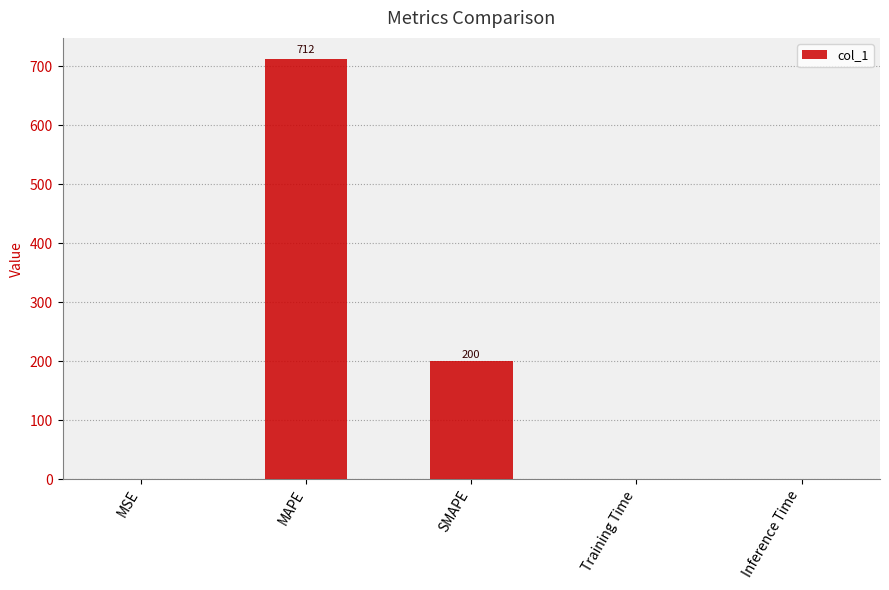

Read the value at MAPE.

712.1